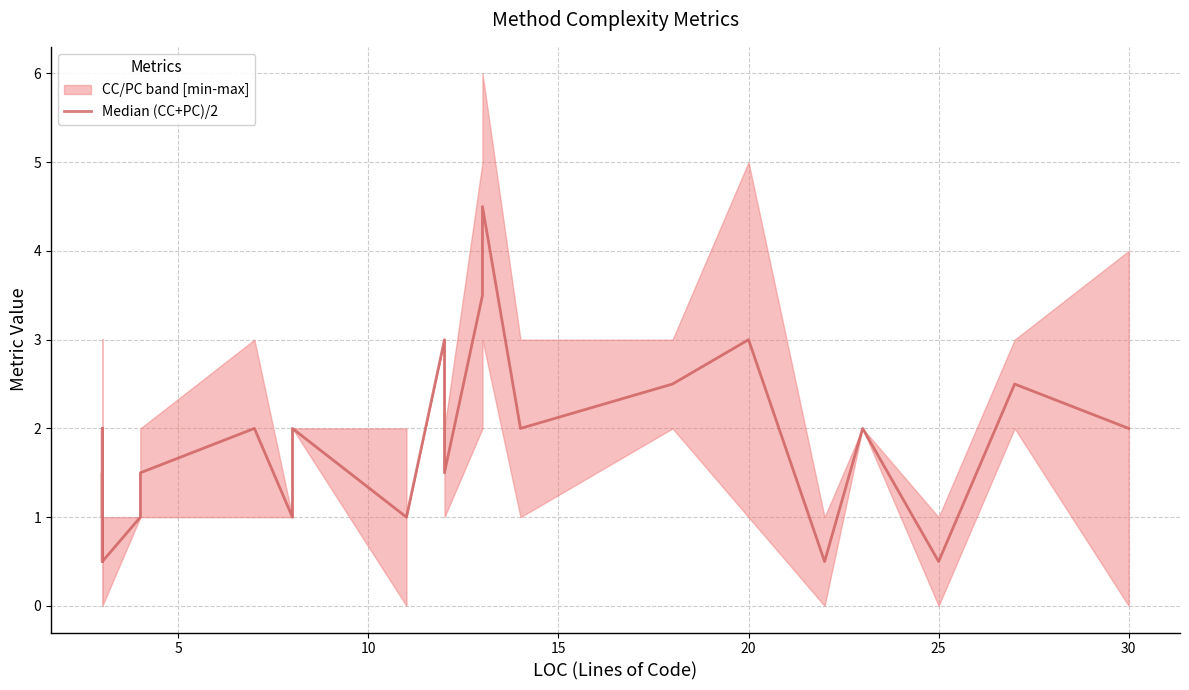

Does the chart display data point markers on the line(s)?

No